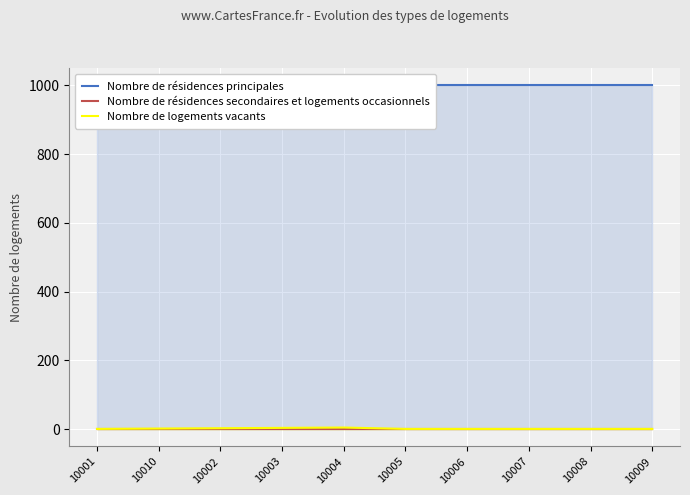

True or false: Nombre de résidences secondaires et logements occasionnels has more than 0 interior local peaks.

False